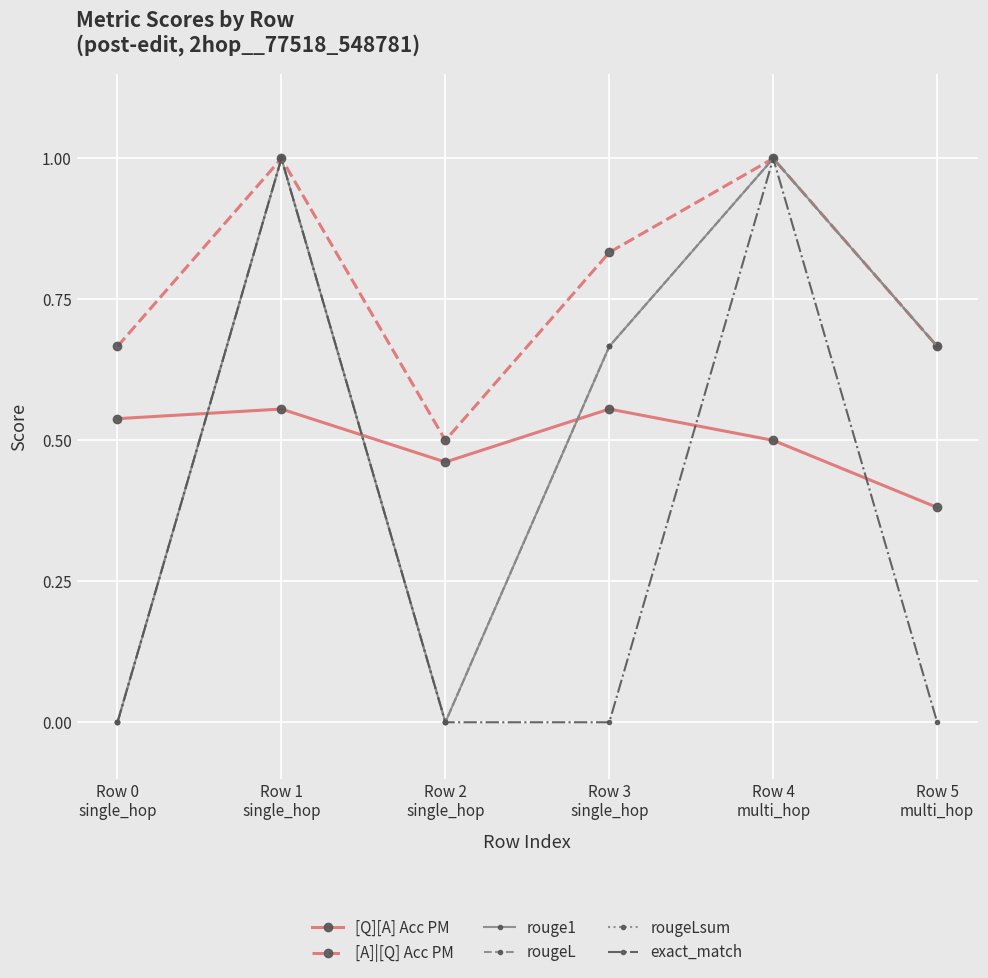

True or false: rougeLsum and rouge1 cross at least once.

False